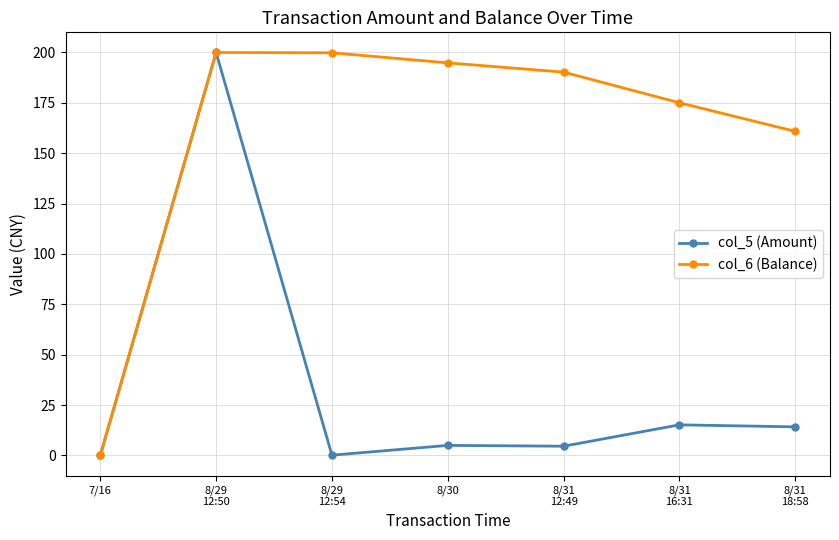

What is the maximum value shown in the chart?

200.0